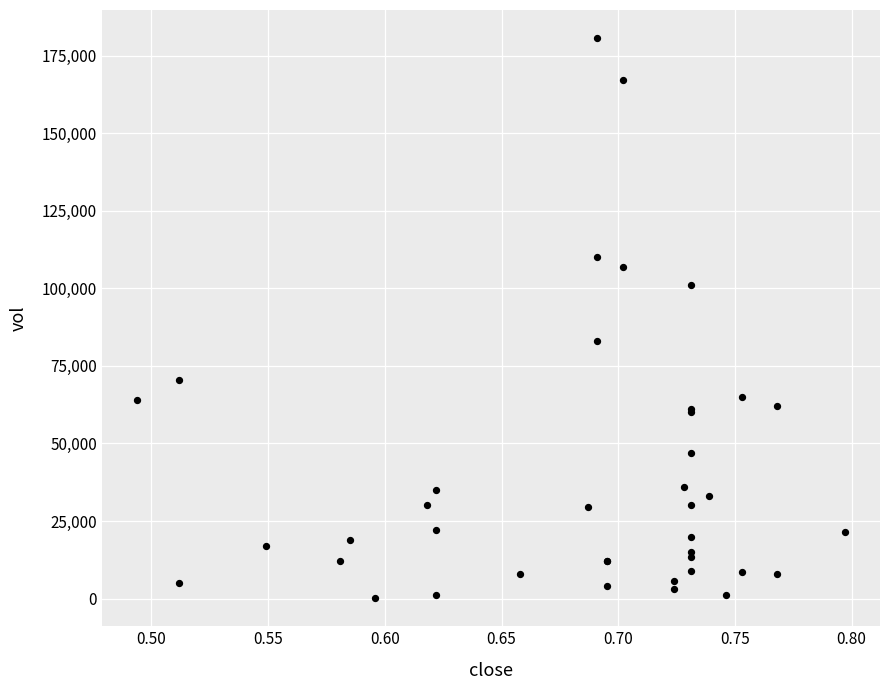

What Y value in the scatter plot is closest to 90400?

83000